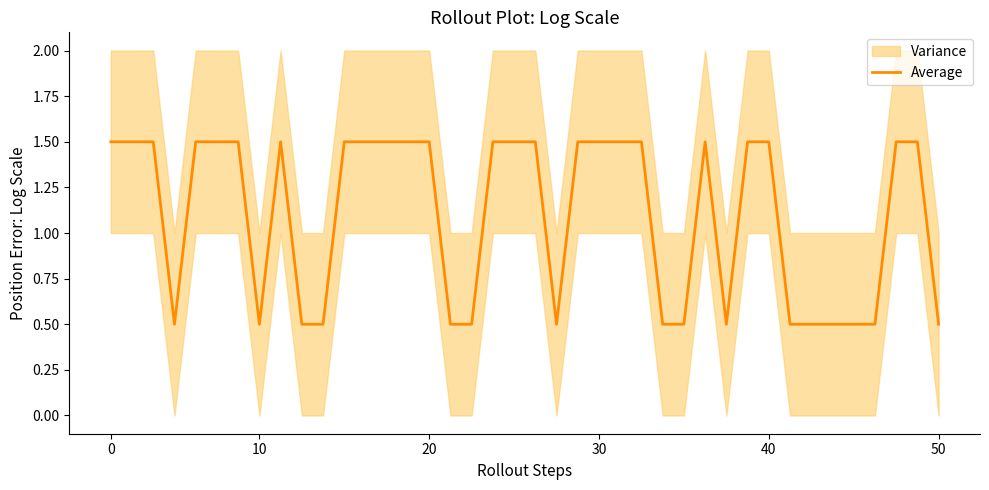

Does the chart have visible grid lines?

No